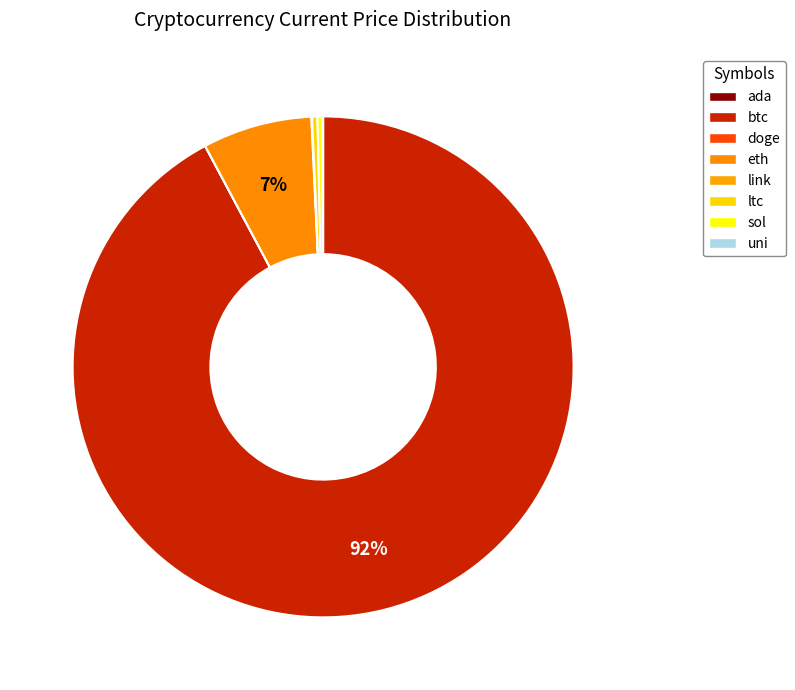

Which slice represents more than half of the pie?

btc